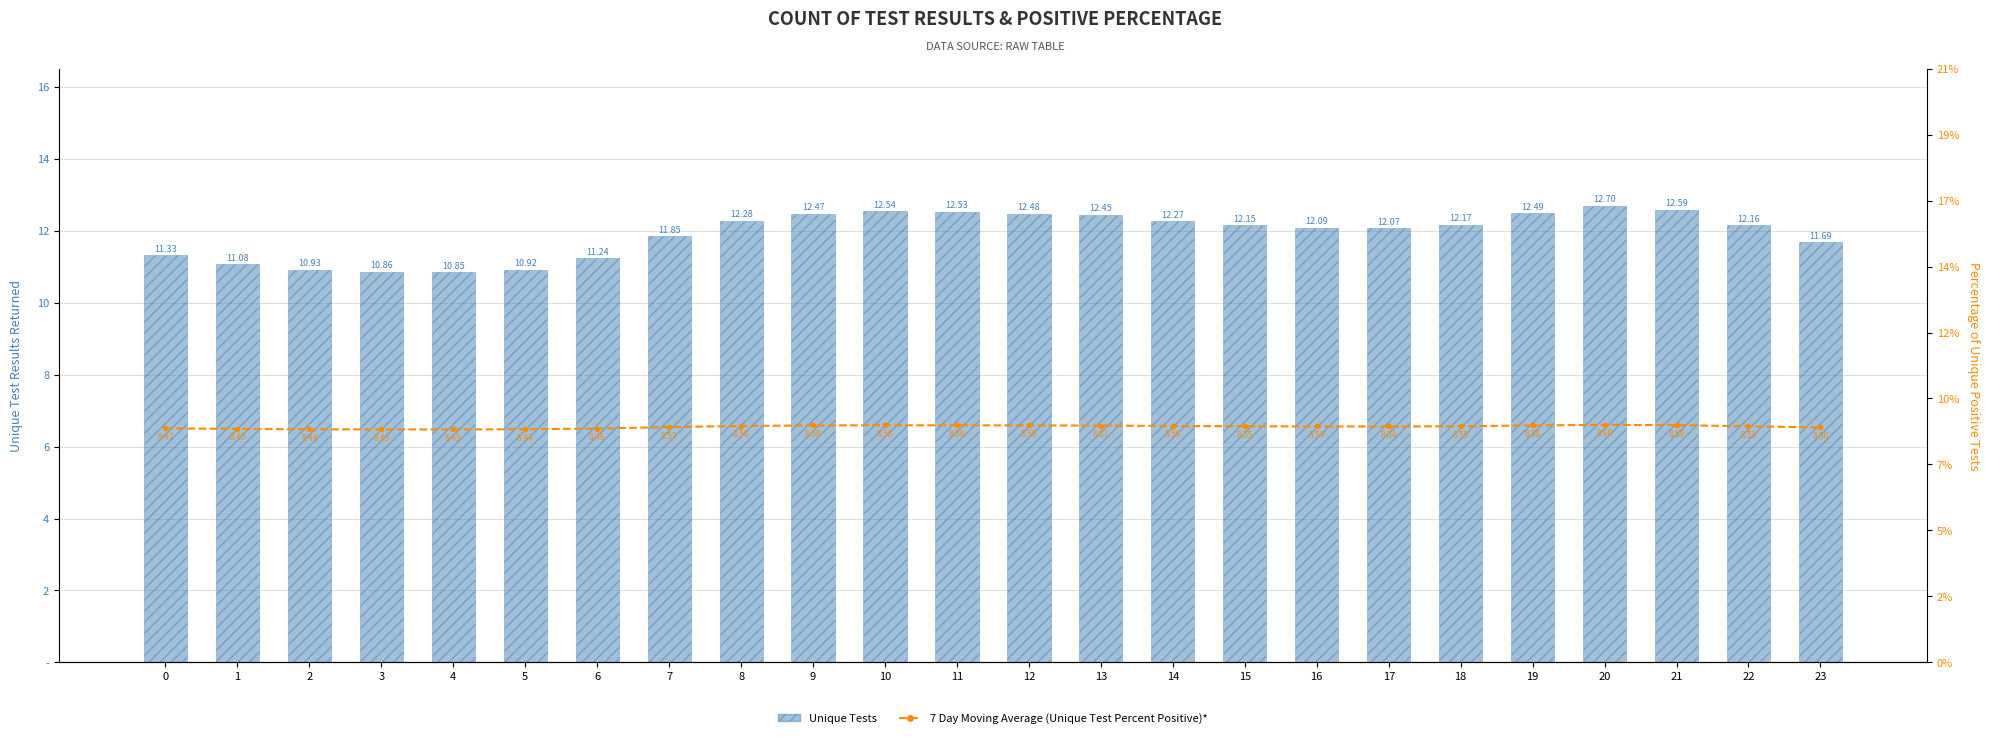

List the series in order of their peak value, highest first.

Unique Tests, 7 Day Moving Average (Unique Test Percent Positive)*